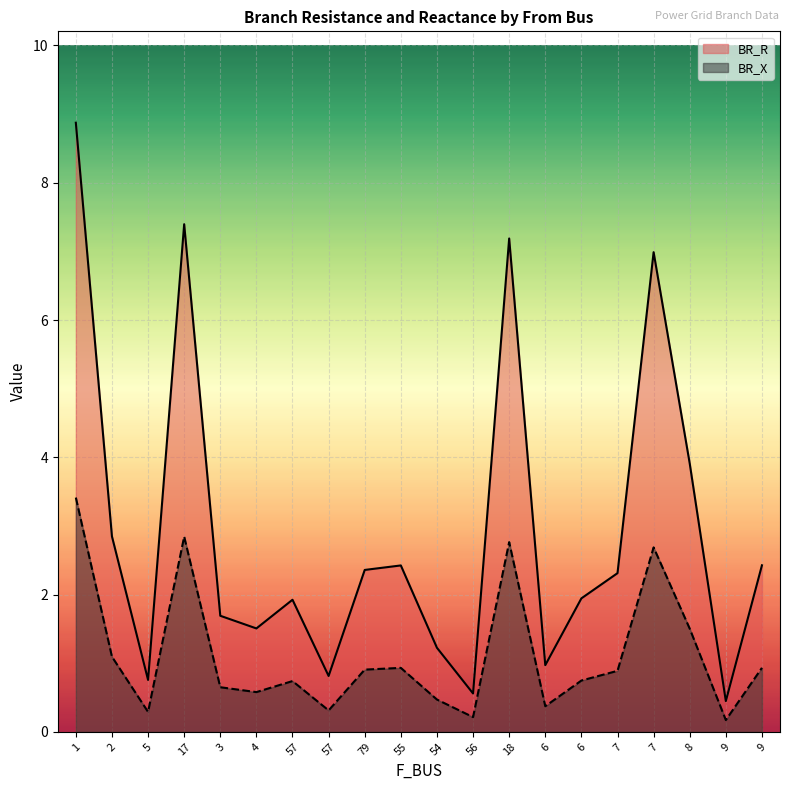

What is the total value across all series at 4?

2.1